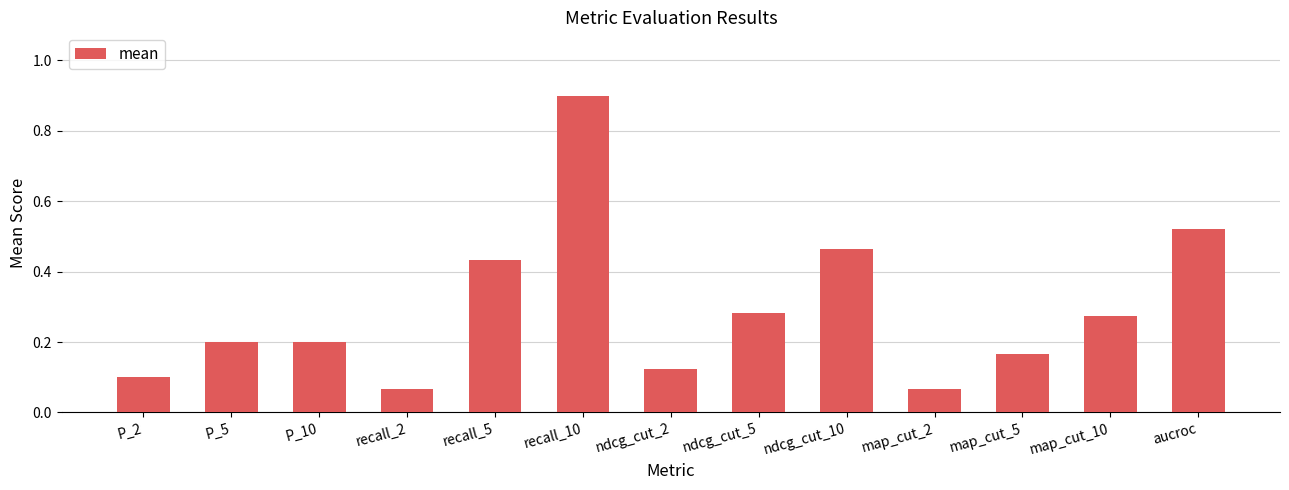

What is the sum of all values?

3.8